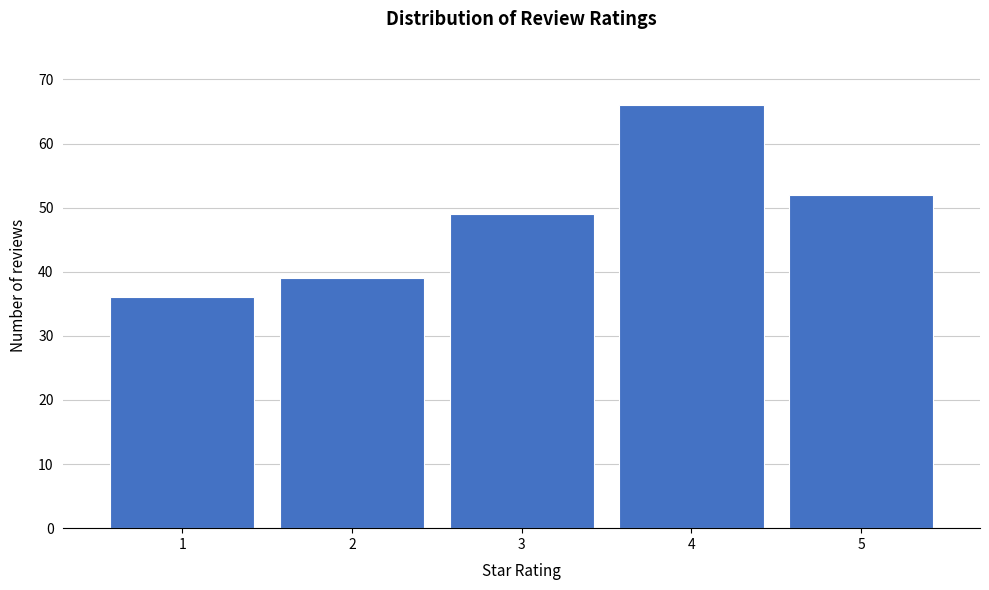

Reading left to right, what are all the values shown in this chart?

1=36	2=39	3=49	4=66	5=52